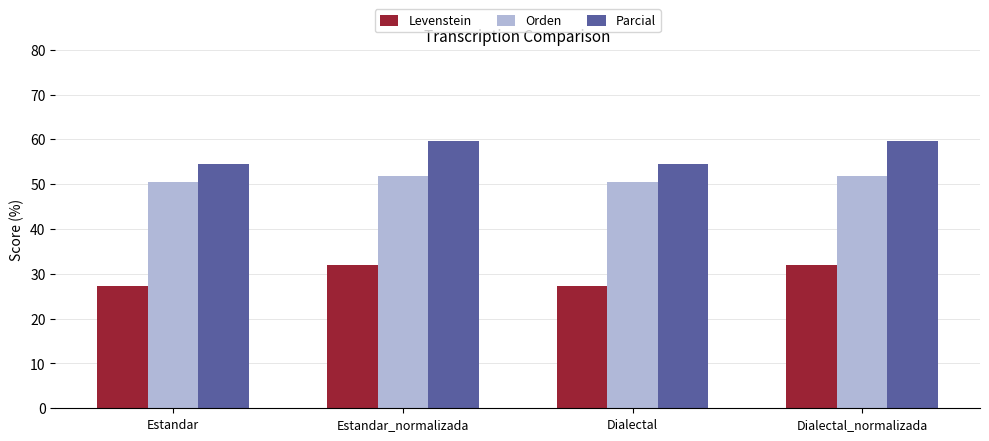

Reading left to right, extract all data points from this chart.

Levenstein: 27.3	31.9	27.3	31.9
Orden: 50.6	51.8	50.6	51.8
Parcial: 54.5	59.6	54.5	59.6